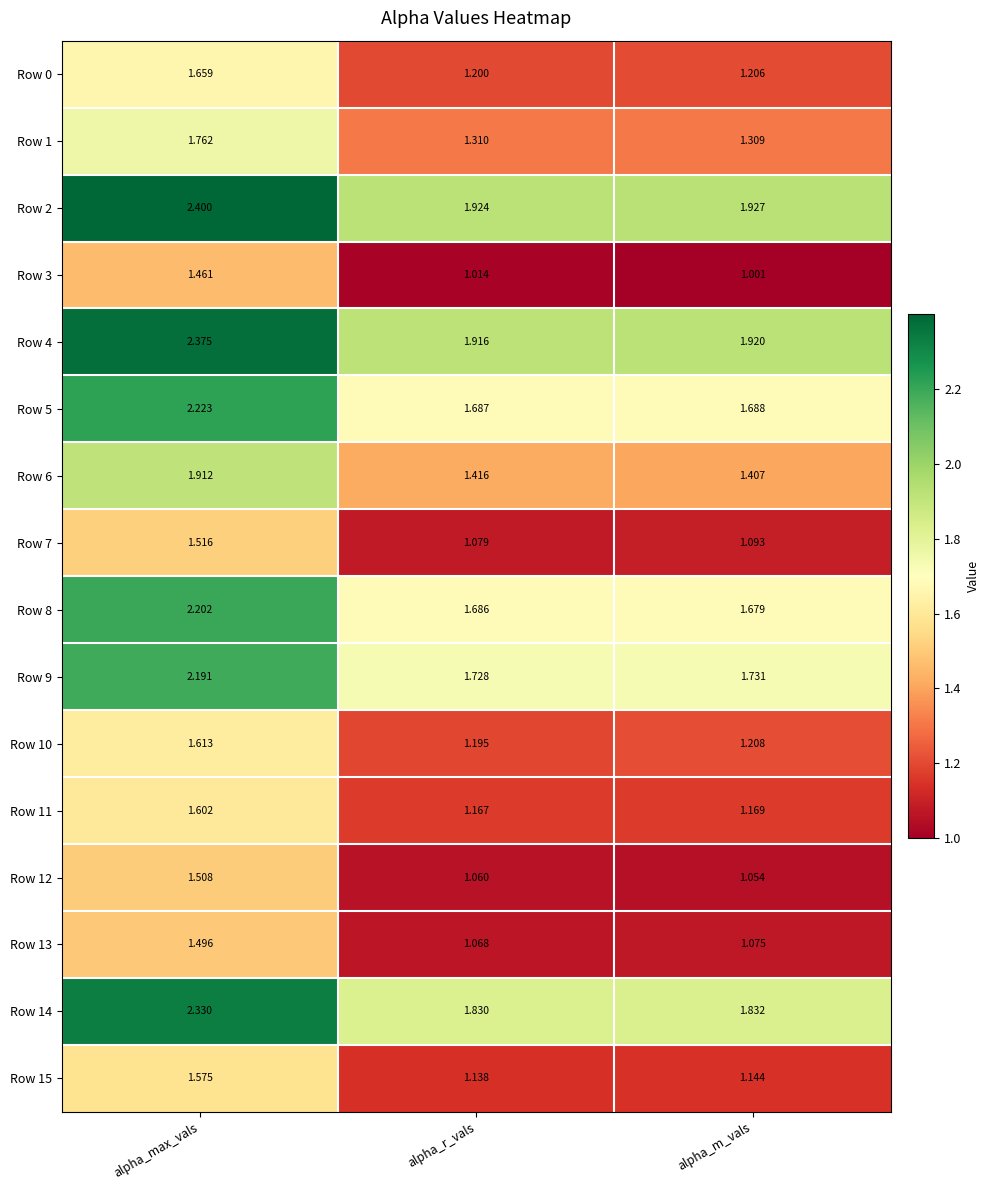

What is the maximum value shown in the chart?

2.4